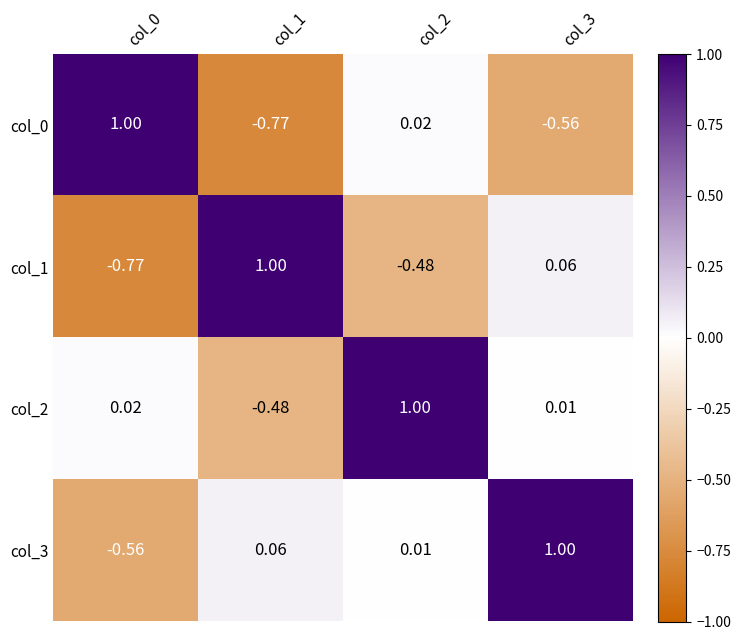

Is the value of col_1 at col_1 greater than the value of col_3 at col_2?

Yes